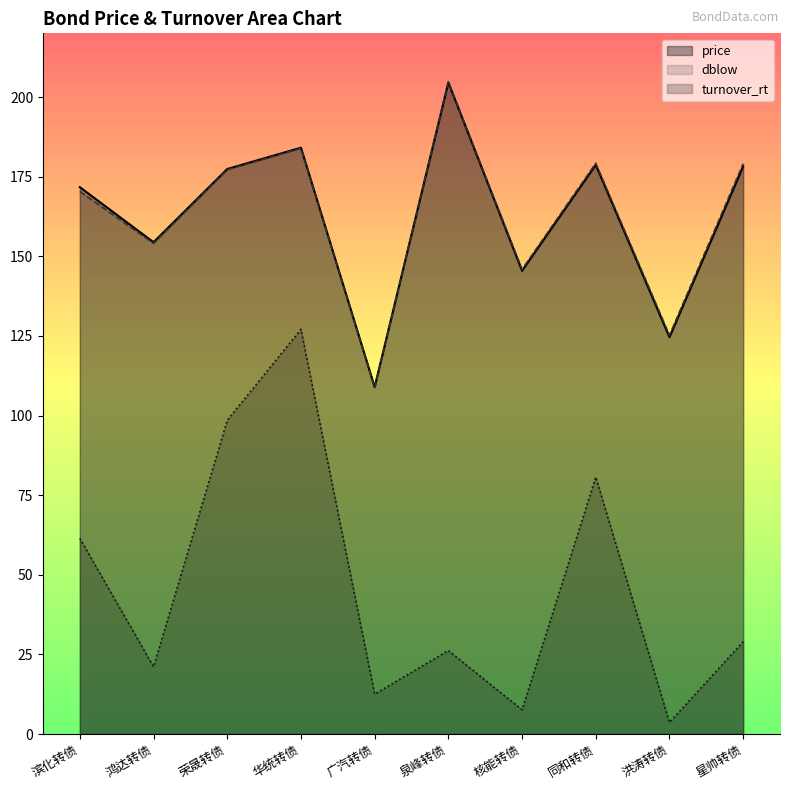

Where is price nearest to the value 156?

鸿达转债